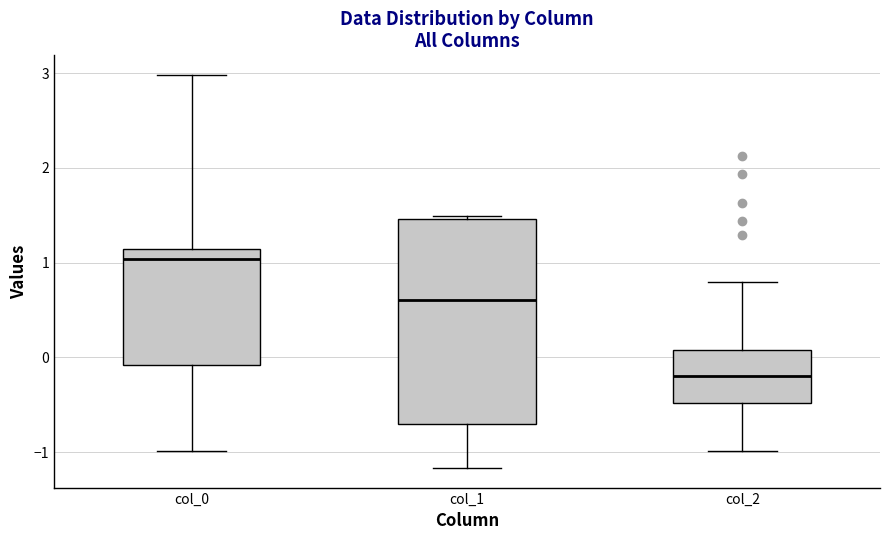

Which box has the lowest median line?

col_2